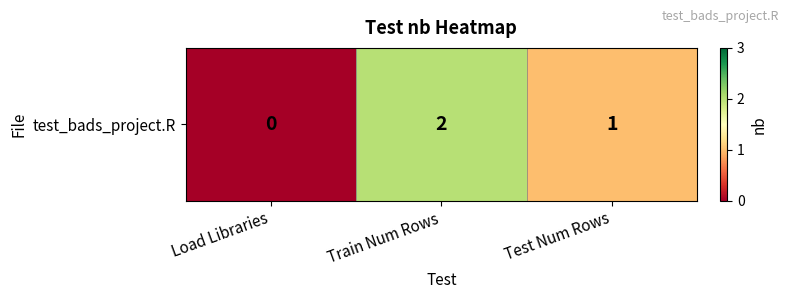

Rank the categories by value from lowest to highest.

Load Libraries, Test Num Rows, Train Num Rows